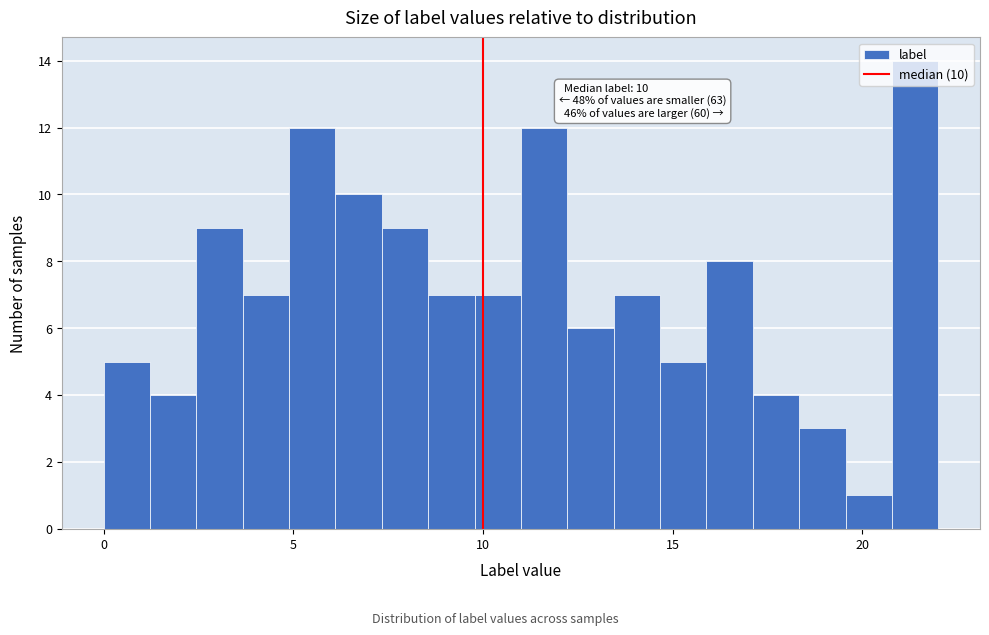

Around what value on the x-axis is the tallest bar? Give the approximate position of its centre, as read against the axis.

21.5